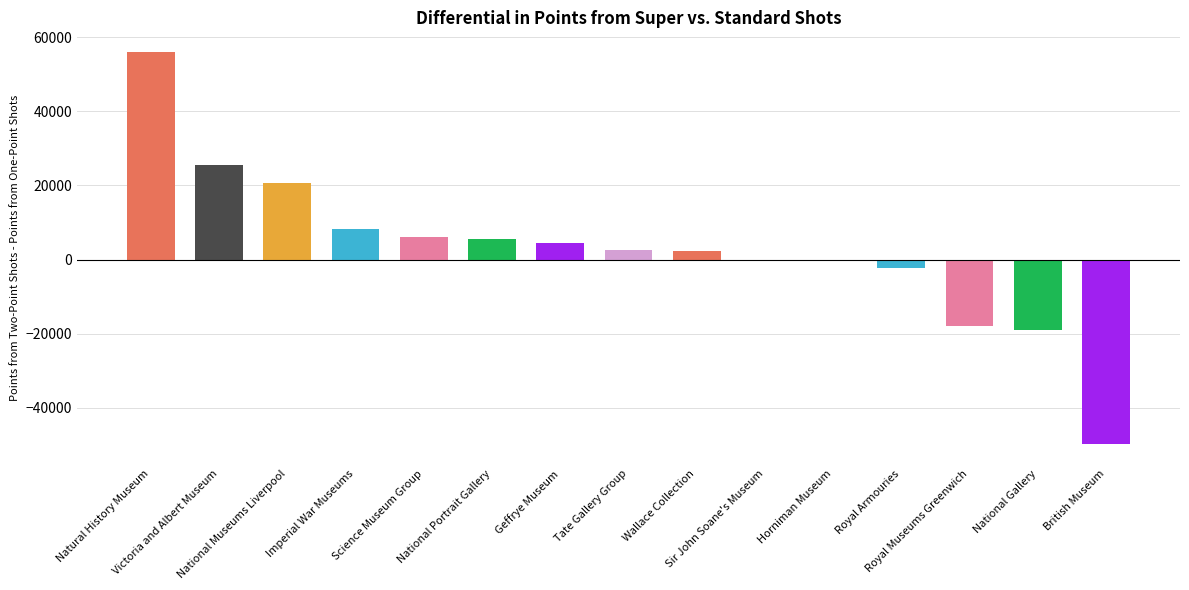

Reading left to right, what are all the values shown in this chart?

56085.0	25424.7	20770.7	8131.5	6000.0	5535.5	4402.3	2525.0	2355.2	-285.0	-473.5	-2416.2	-17932.2	-18915.0	-49873.2